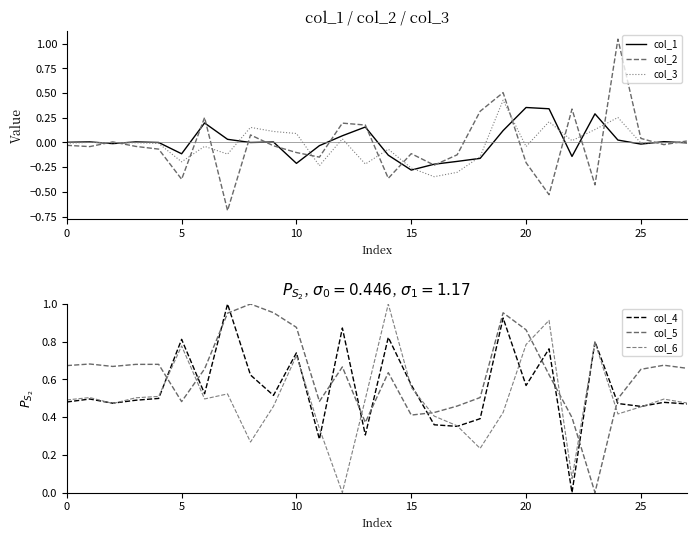

Reading left to right, list all the values displayed in this chart.

col_1: 0.0	0.0	-0.0	0.0	-0.0	-0.1	0.2	0.0	-0.0	0.0	-0.2	-0.0	0.1	0.2	-0.1	-0.3	-0.2	-0.2	-0.2	0.1	0.4	0.3	-0.1	0.3	0.0	-0.0	0.0	-0.0
col_2: -0.0	-0.0	0.0	-0.0	-0.1	-0.4	0.3	-0.7	0.1	-0.0	-0.1	-0.1	0.2	0.2	-0.4	-0.1	-0.2	-0.1	0.3	0.5	-0.2	-0.5	0.3	-0.4	1.0	0.0	-0.0	0.0
col_3: -0.0	0.0	-0.0	-0.0	-0.0	-0.2	-0.0	-0.1	0.2	0.1	0.1	-0.2	0.0	-0.2	-0.1	-0.3	-0.3	-0.3	-0.1	0.4	-0.0	0.2	0.0	0.1	0.3	-0.0	-0.0	0.0
col_4: 0.5	0.5	0.5	0.5	0.5	0.8	0.5	1.0	0.6	0.5	0.7	0.3	0.9	0.3	0.8	0.6	0.4	0.4	0.4	0.9	0.6	0.8	0.0	0.8	0.5	0.5	0.5	0.5
col_5: 0.7	0.7	0.7	0.7	0.7	0.5	0.7	1.0	1.0	1.0	0.9	0.5	0.7	0.4	0.6	0.4	0.4	0.5	0.5	1.0	0.9	0.6	0.4	0.0	0.5	0.7	0.7	0.7
col_6: 0.5	0.5	0.5	0.5	0.5	0.8	0.5	0.5	0.3	0.5	0.7	0.3	0.0	0.5	1.0	0.6	0.4	0.4	0.2	0.4	0.8	0.9	0.1	0.8	0.4	0.5	0.5	0.5